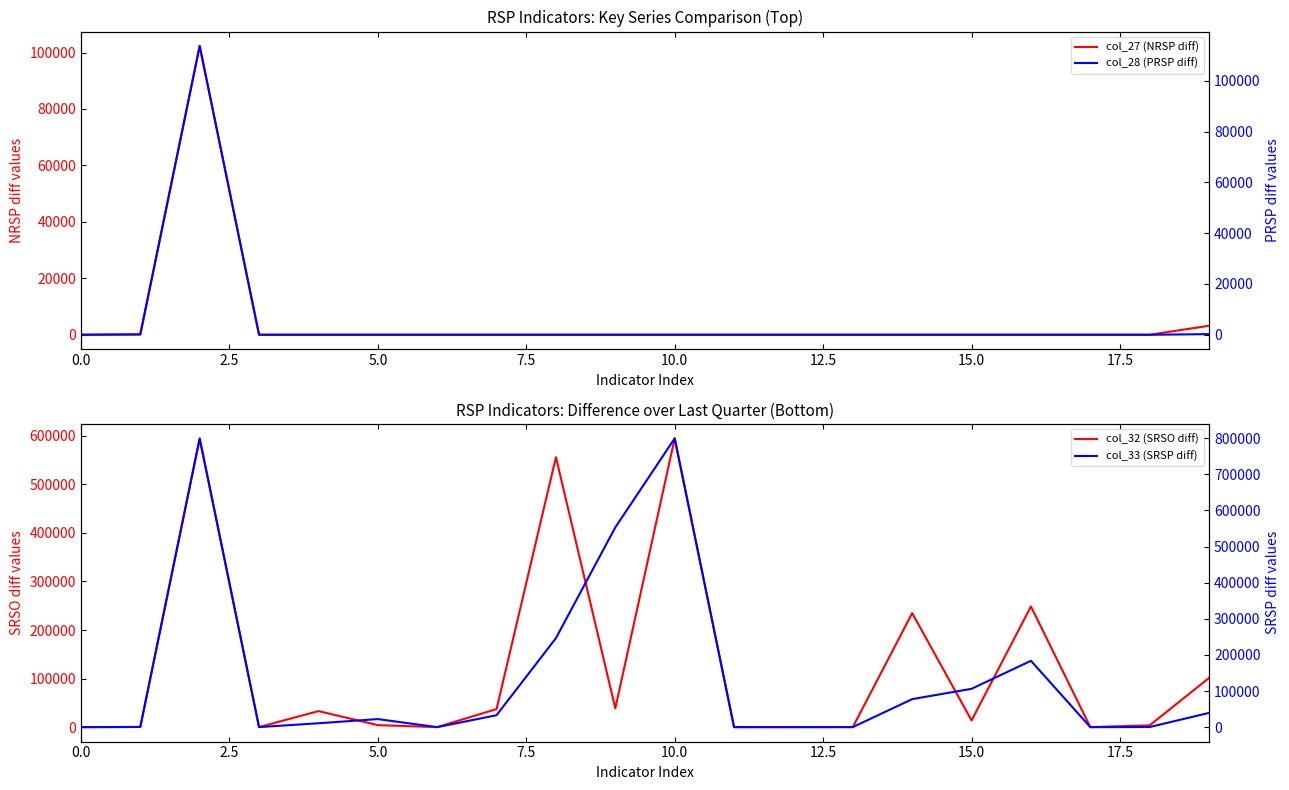

What is the difference between the maximum and minimum values in the col_28 (PRSP diff) series?

113737.0